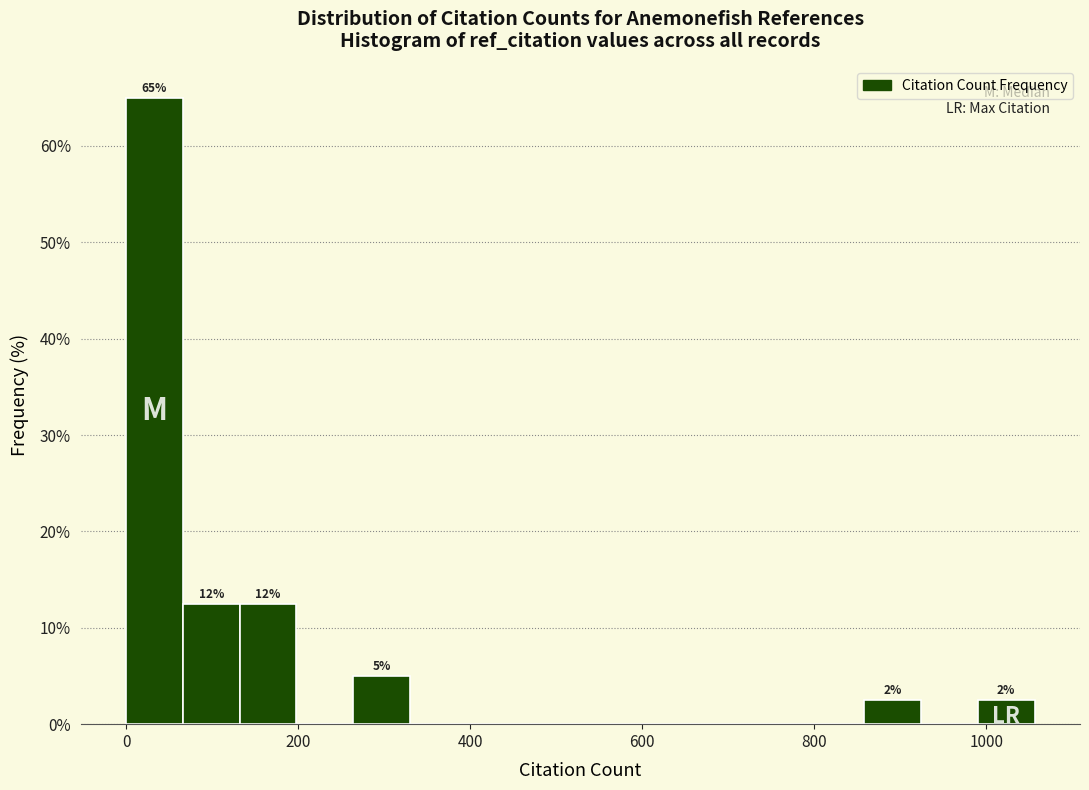

Read against the x-axis, roughly where is the centre of the tallest bar?

40